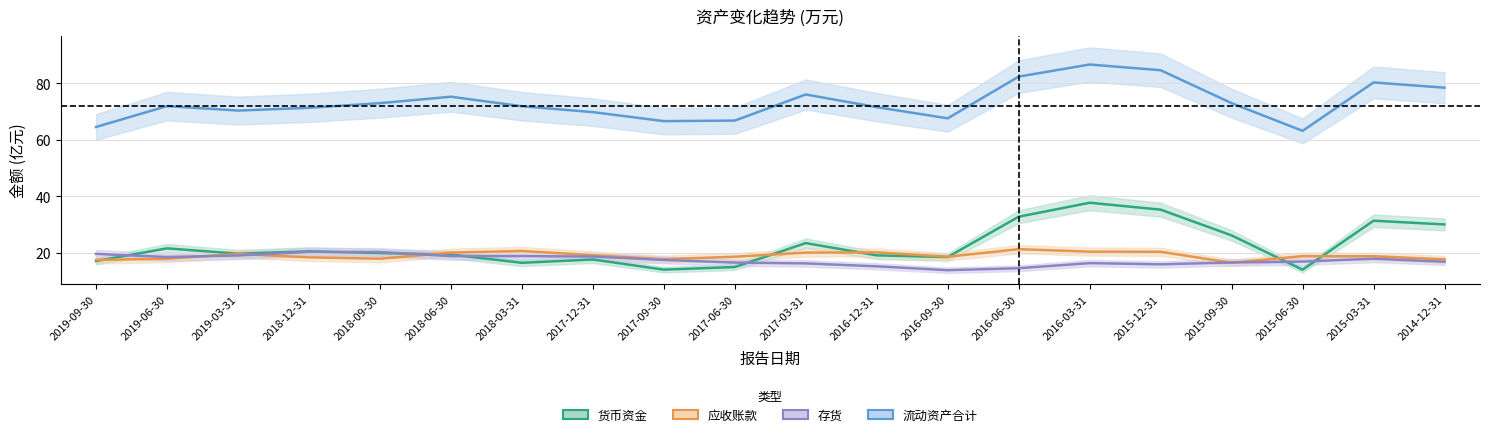

How many interior local peaks does the 货币资金 series have?

6